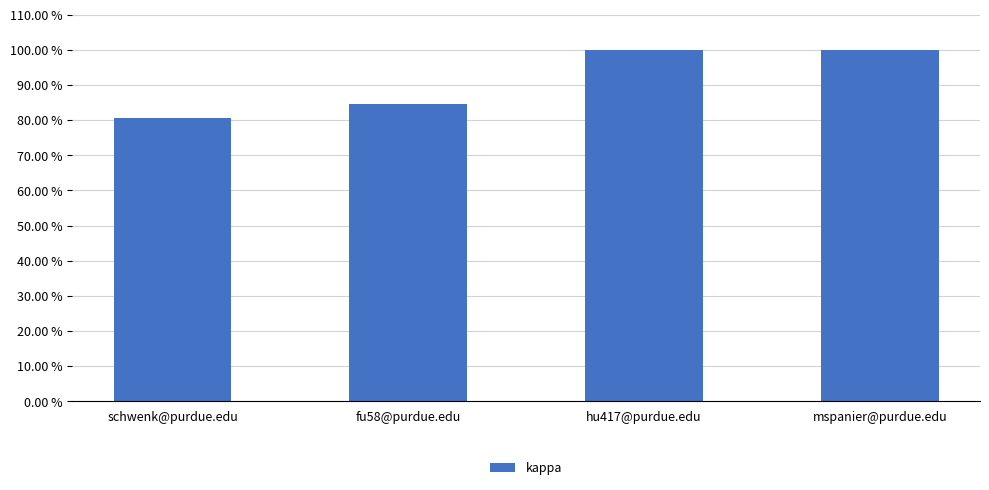

Does the chart contain any negative values?

No